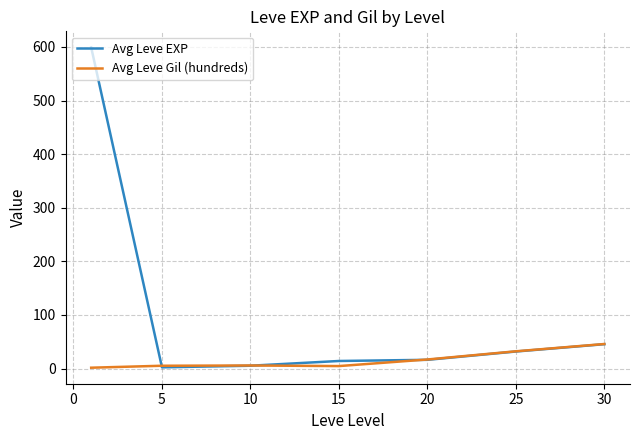

List the series in order of their overall mean, highest first.

Avg Leve EXP, Avg Leve Gil (hundreds)